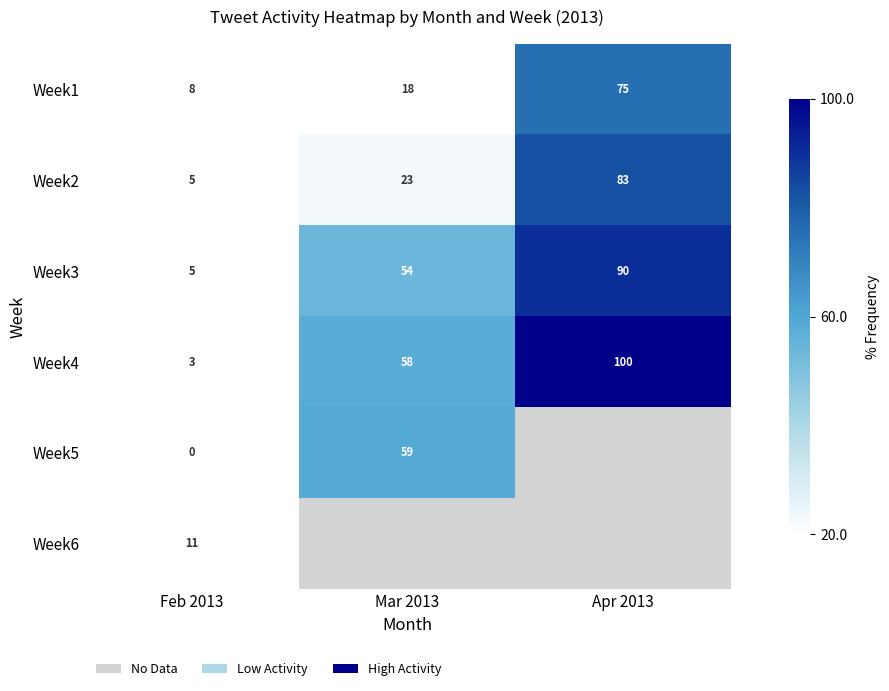

What is the difference between the maximum and minimum values in the Week2 series?

77.9